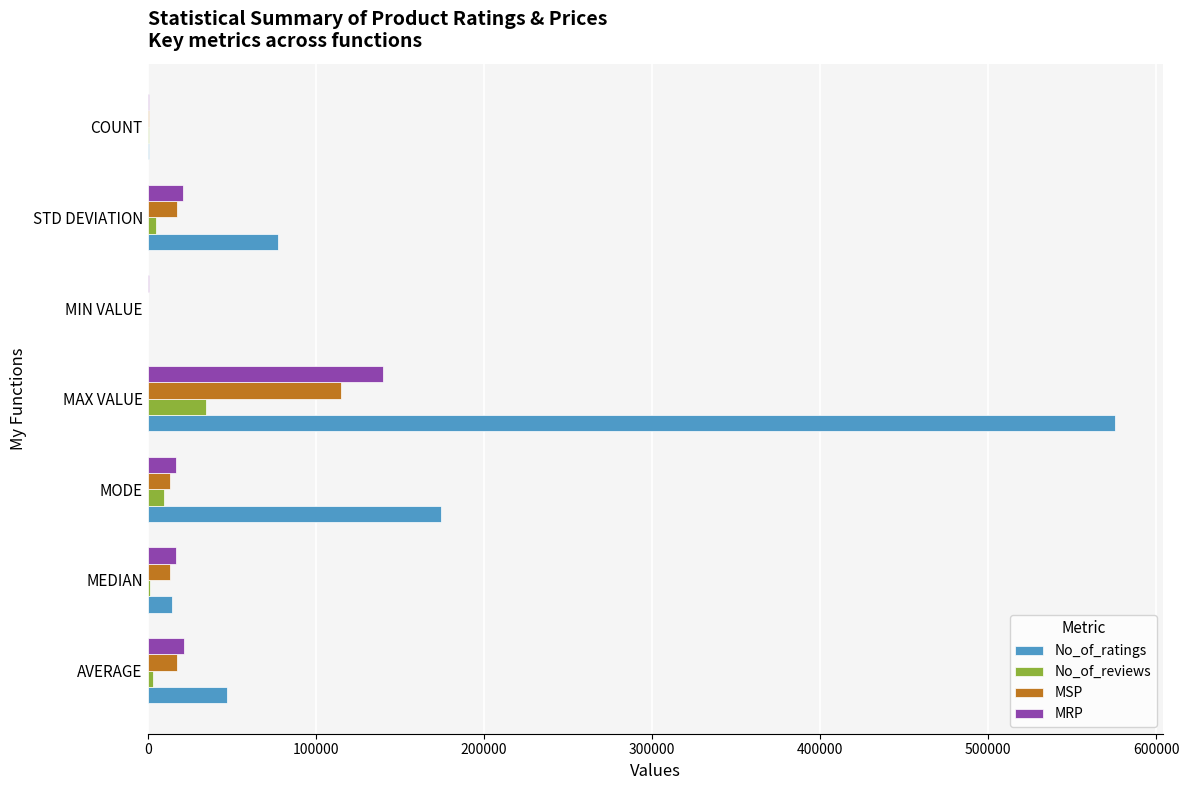

Between MODE and STD DEVIATION, which series saw the biggest shift?

No_of_ratings